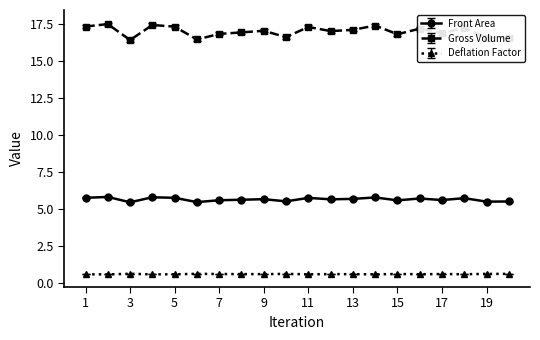

What is the greatest value displayed?

17.5